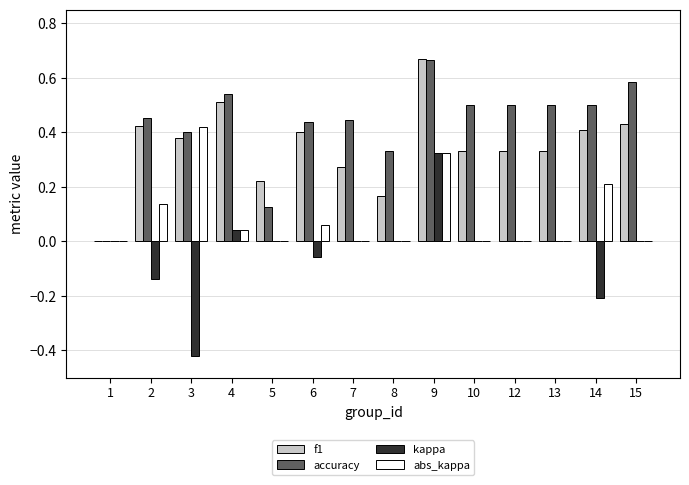

At which label does abs_kappa reach its peak?

3